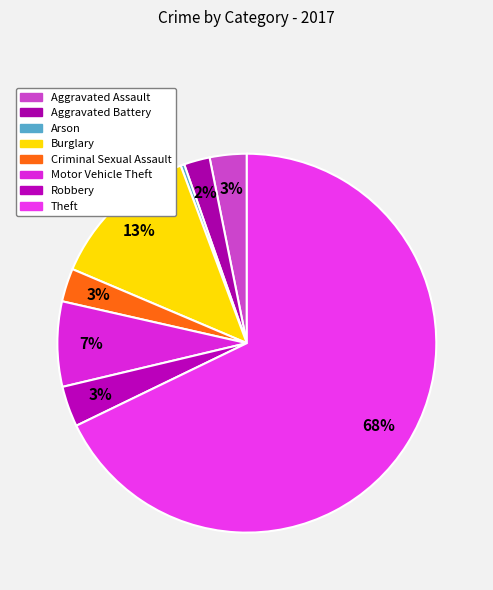

Which category has the biggest portion of the pie?

Theft